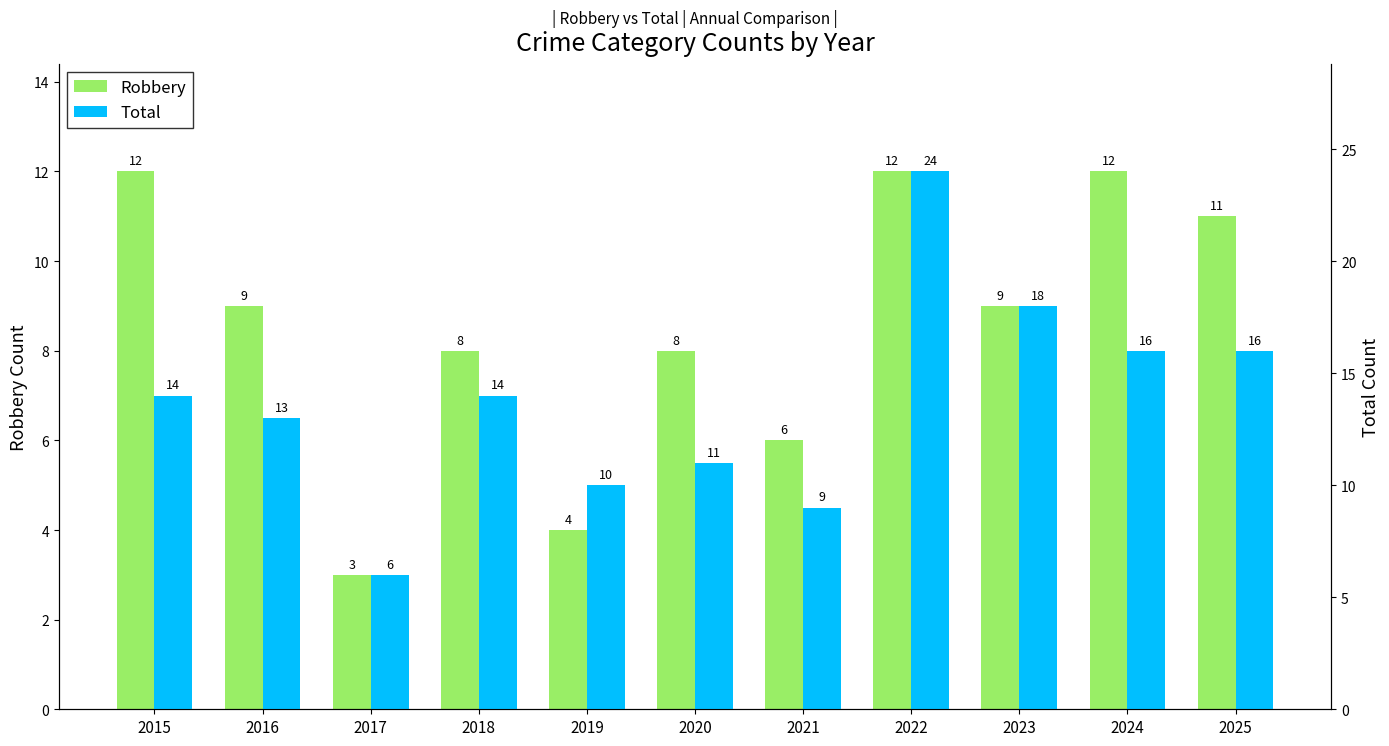

How many values in the Total series are below 14?

5